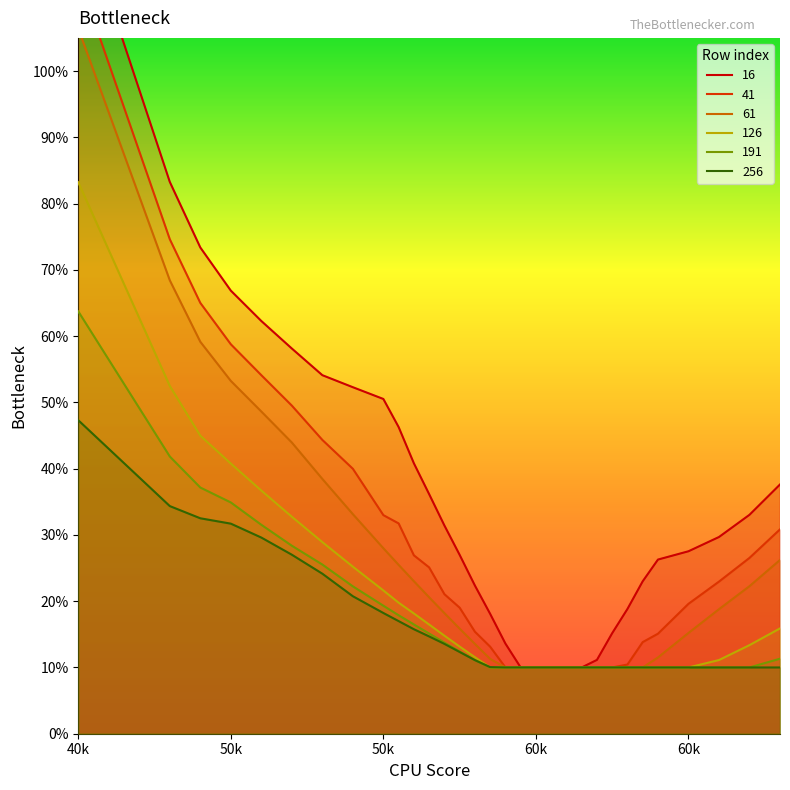

Where is 16 nearest to the value 0?

5950